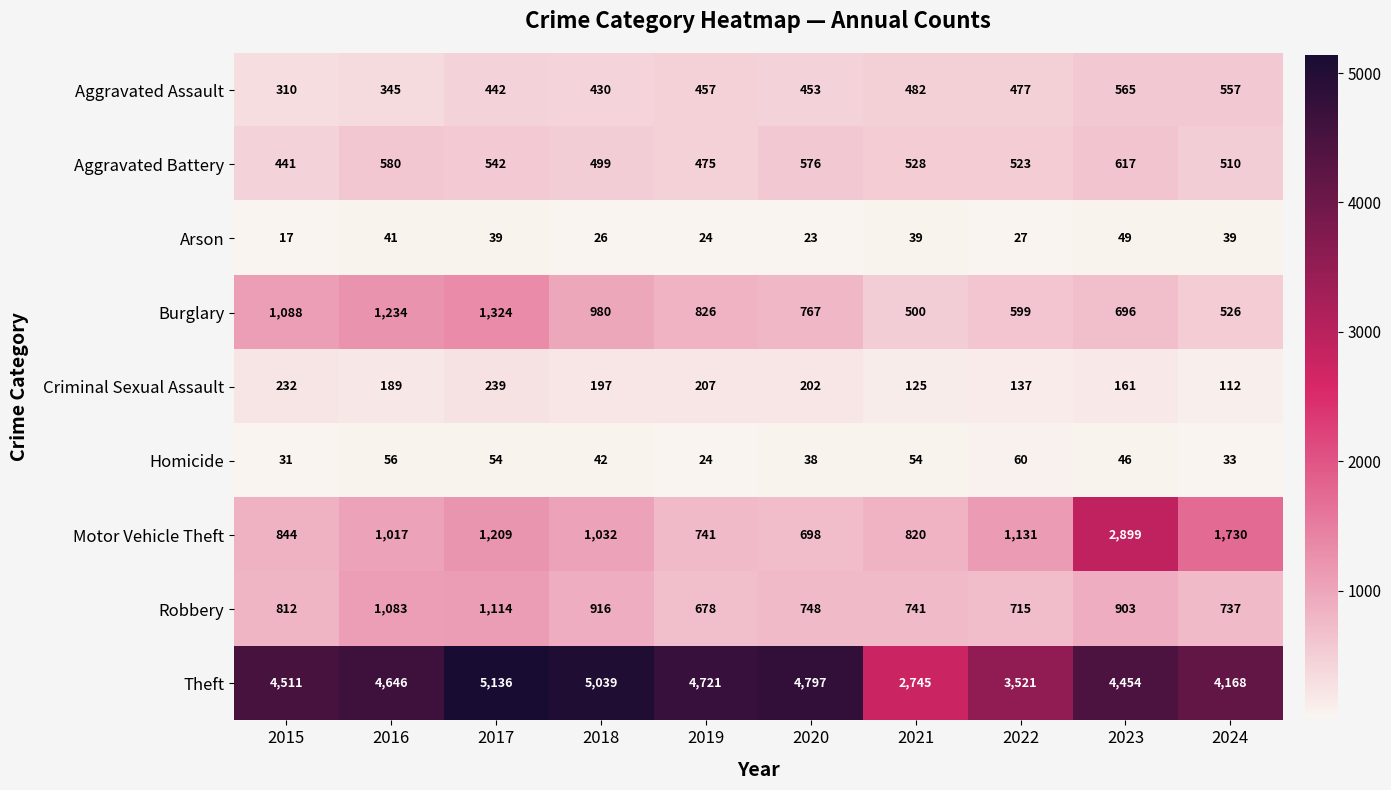

At which label does Motor Vehicle Theft first exceed 1032?

2017